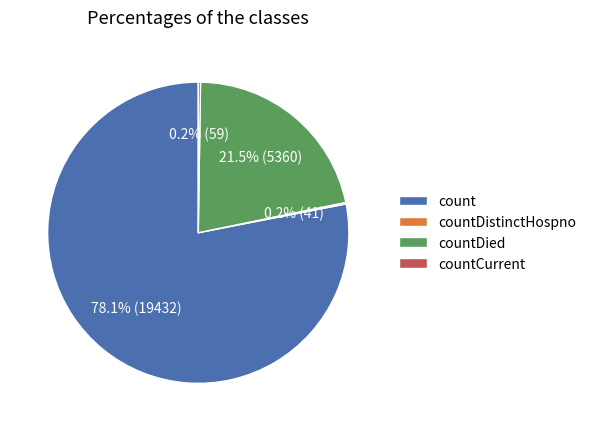

Which slice is the largest?

count